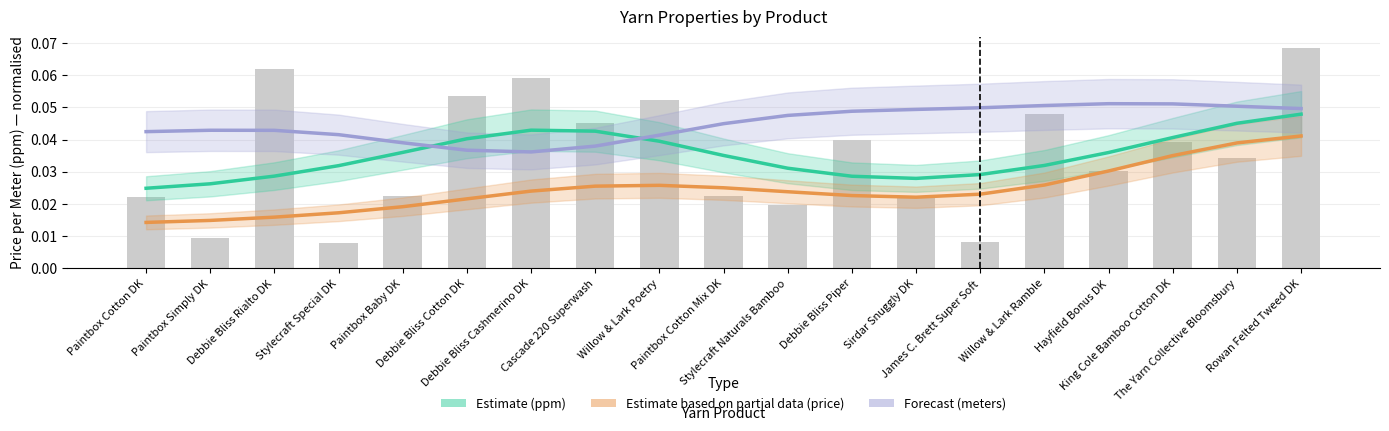

List the series in order of their peak value, highest first.

Forecast (meters), Estimate (ppm), Estimate based on partial data (price)